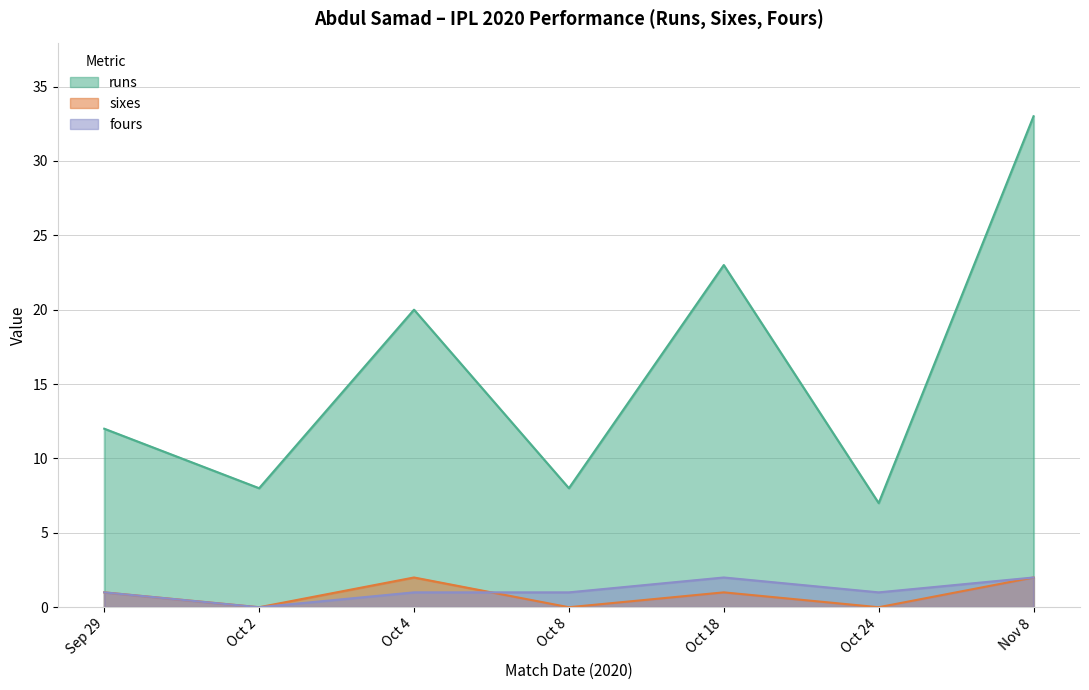

Reading right to left, transcribe all the data shown in this chart.

runs: 33	7	23	8	20	8	12
sixes: 2	0	1	0	2	0	1
fours: 2	1	2	1	1	0	1